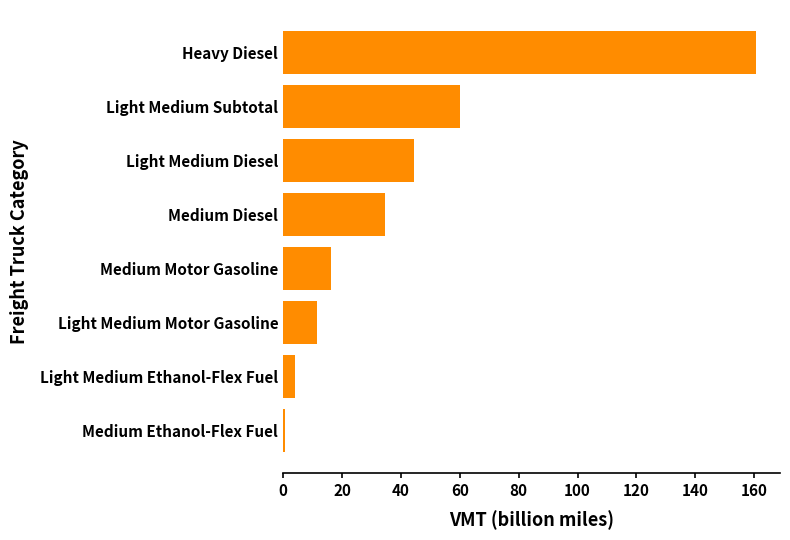

Rank the categories by value from highest to lowest.

Heavy Diesel, Light Medium Subtotal, Light Medium Diesel, Medium Diesel, Medium Motor Gasoline, Light Medium Motor Gasoline, Light Medium Ethanol-Flex Fuel, Medium Ethanol-Flex Fuel